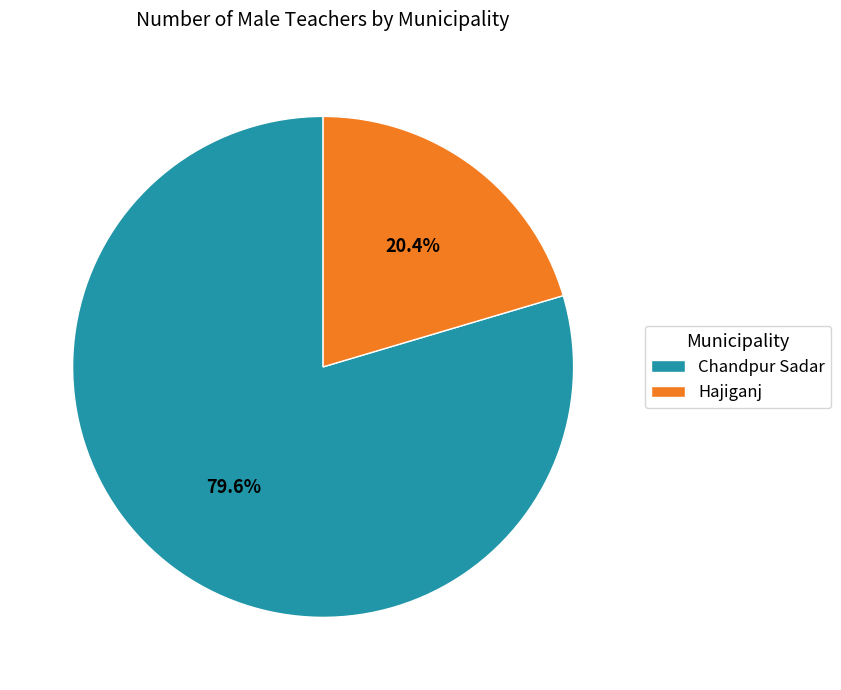

How many segments does this pie chart have?

2